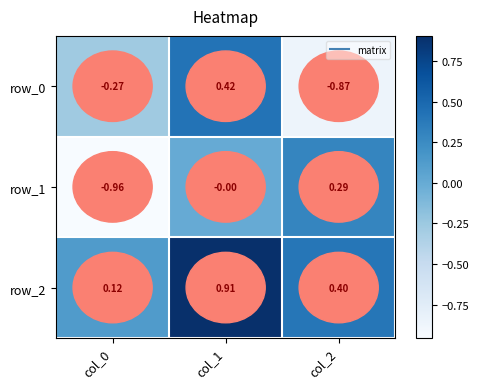

How many categories are shown in the chart?

3